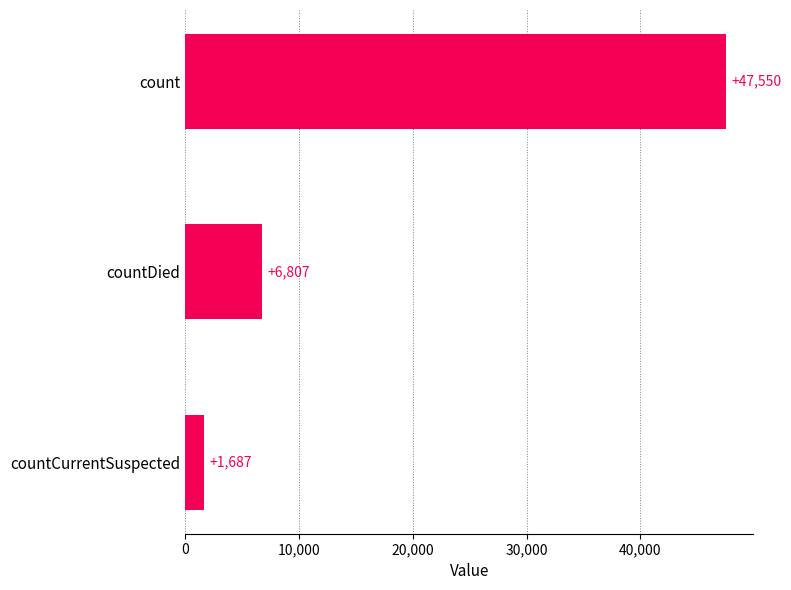

Reading top to bottom, extract all data points from this chart.

count=47550	countDied=6807	countCurrentSuspected=1687